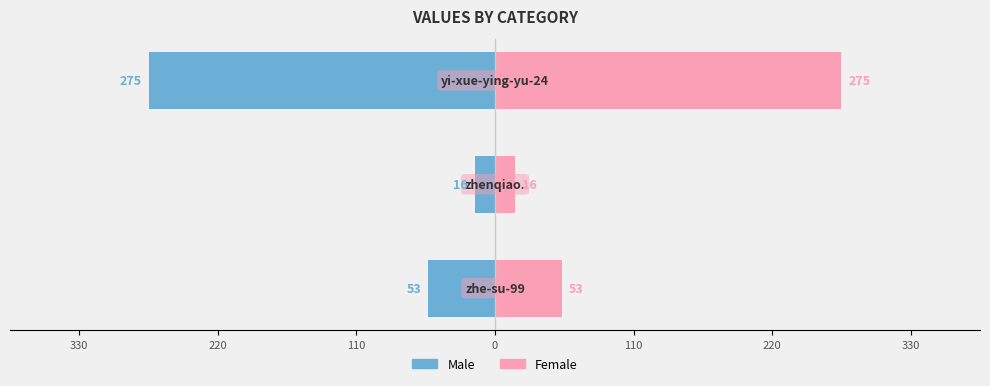

Which series has the widest spread of values?

Male